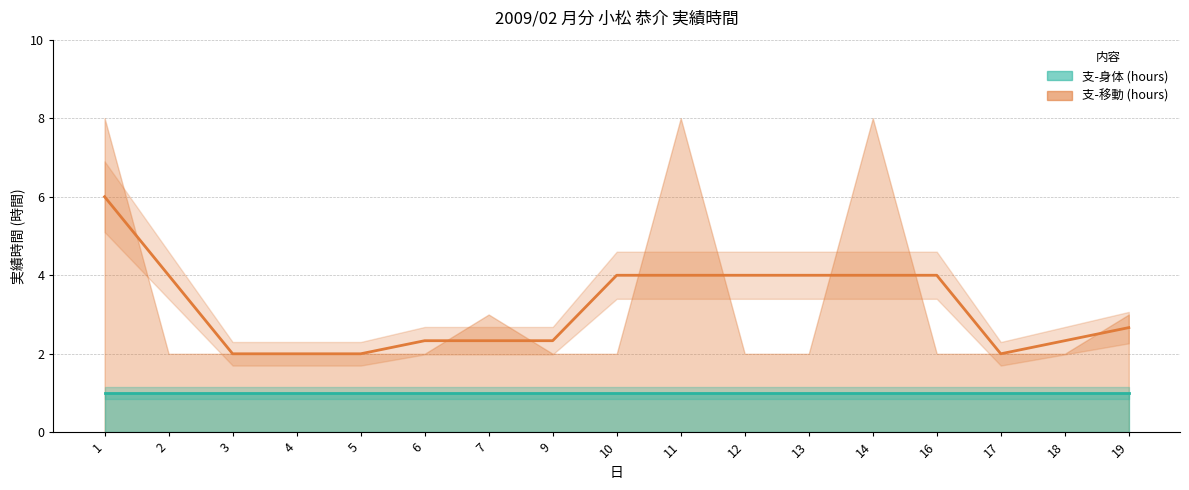

Is it true that 支-移動 (hours) equals 1 at 12?

False